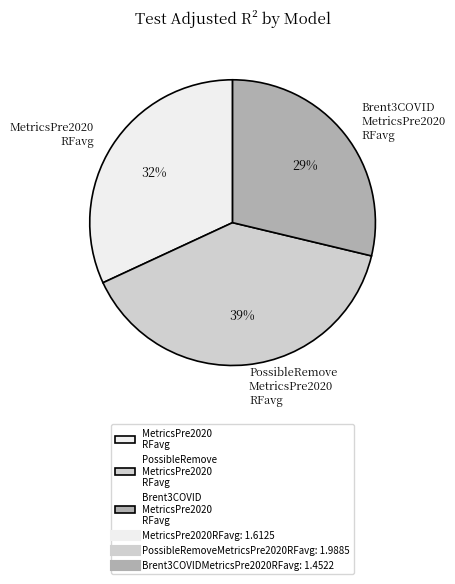

How many segments does this pie chart have?

3